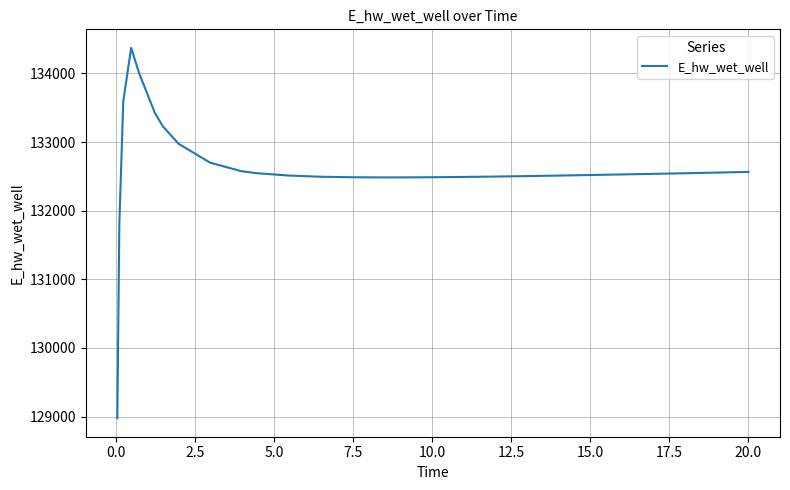

Count the number of values greater than 132532.

15